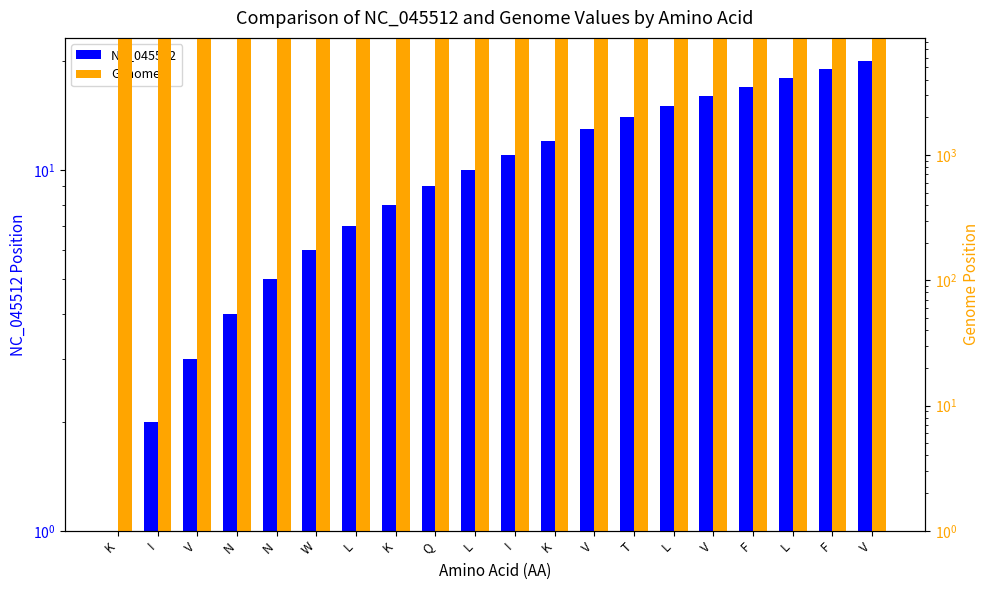

Reading right to left, extract all data points from this chart.

NC_045512: 20	19	18	17	16	15	14	13	12	11	10	9	8	7	6	5	4	3	2	1
Genome: 8612	8609	8606	8603	8600	8597	8594	8591	8588	8585	8582	8579	8576	8573	8570	8567	8564	8561	8558	8555